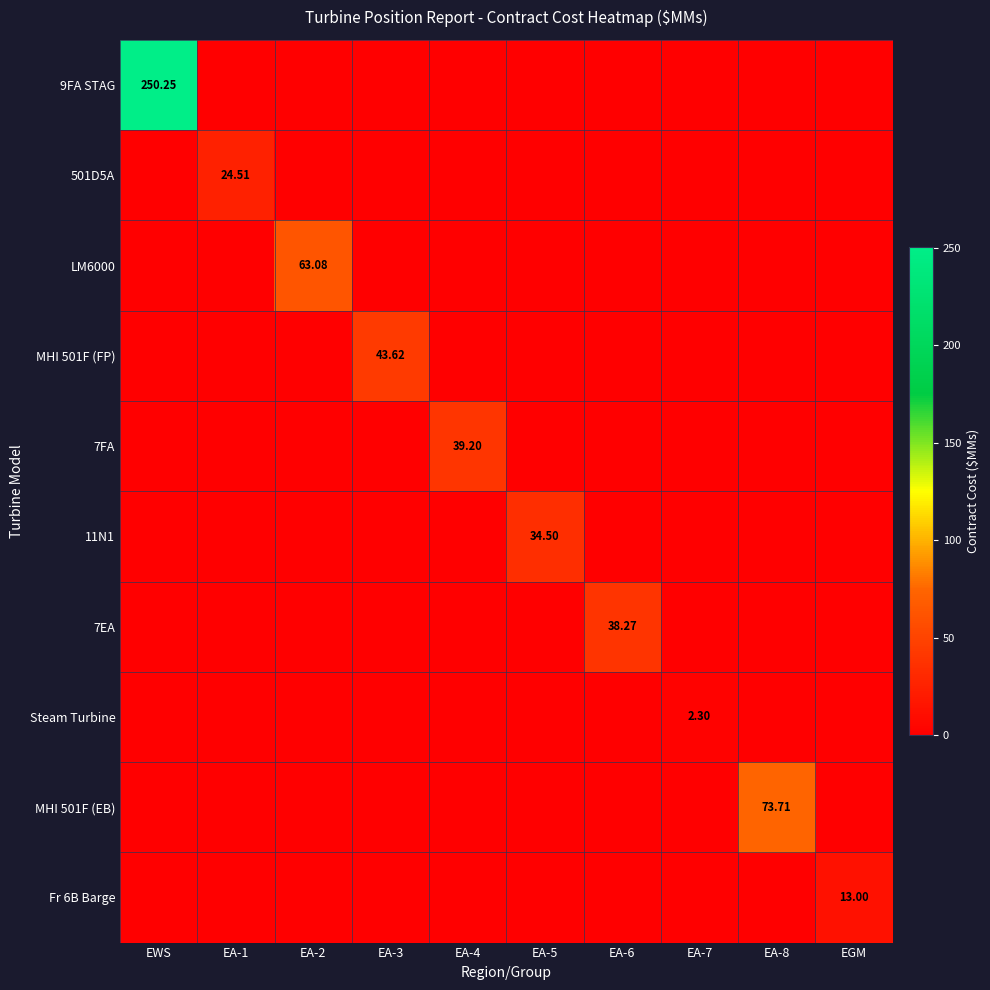

Which series has the largest total across all categories?

9FA STAG